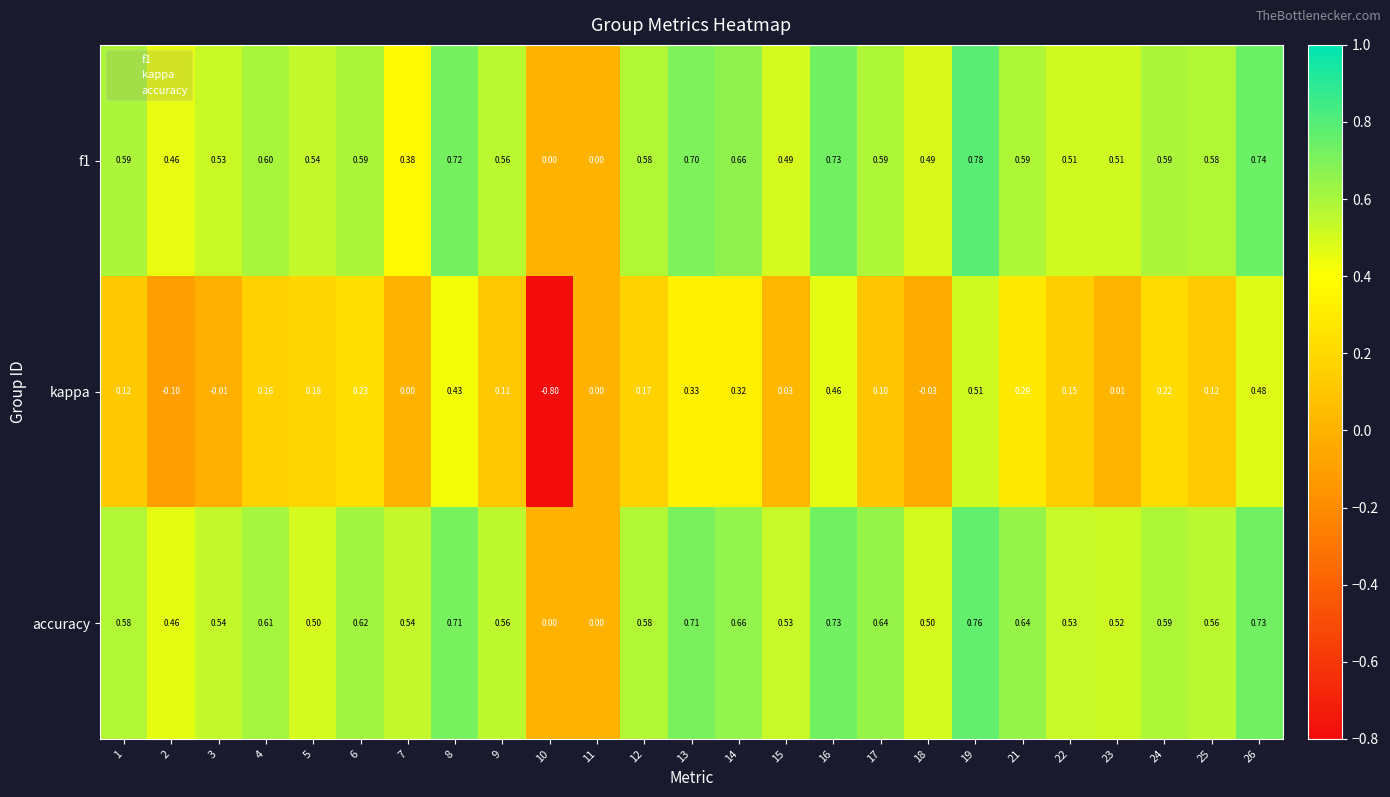

Which series has the largest range (max minus min)?

kappa